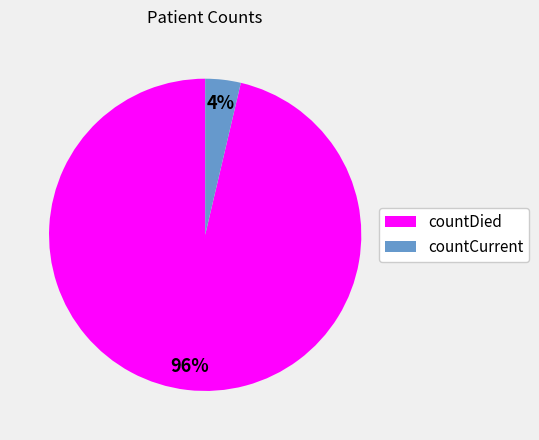

Does countDied account for over 50% of the chart?

Yes